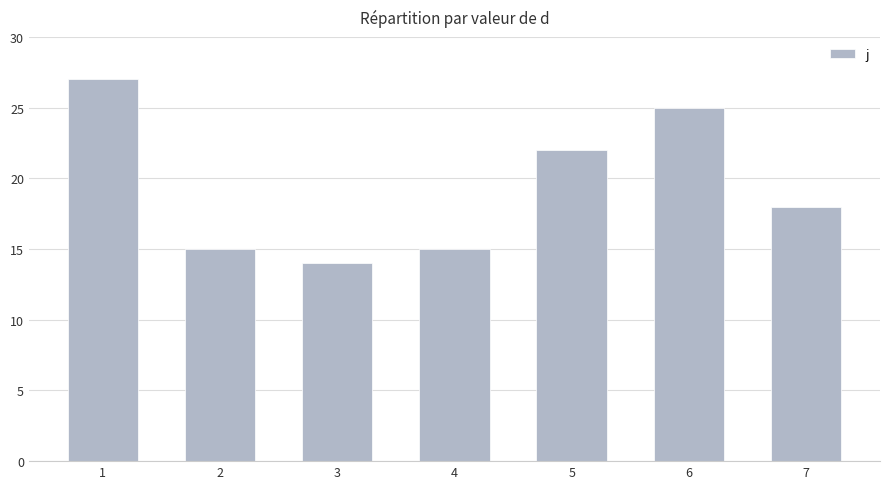

What value does the data have at 6?

25